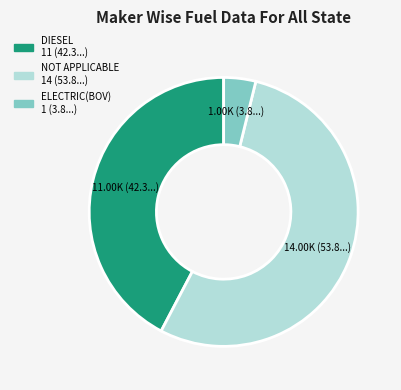

How many segments does this pie chart have?

3